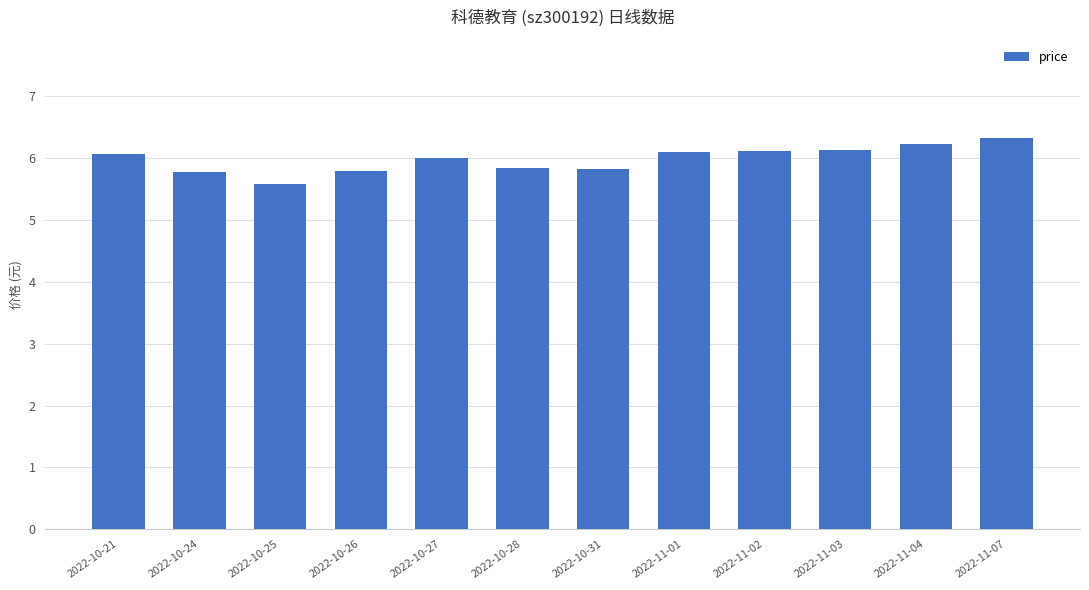

What is the label of the 1st bar from the left?

2022-10-21